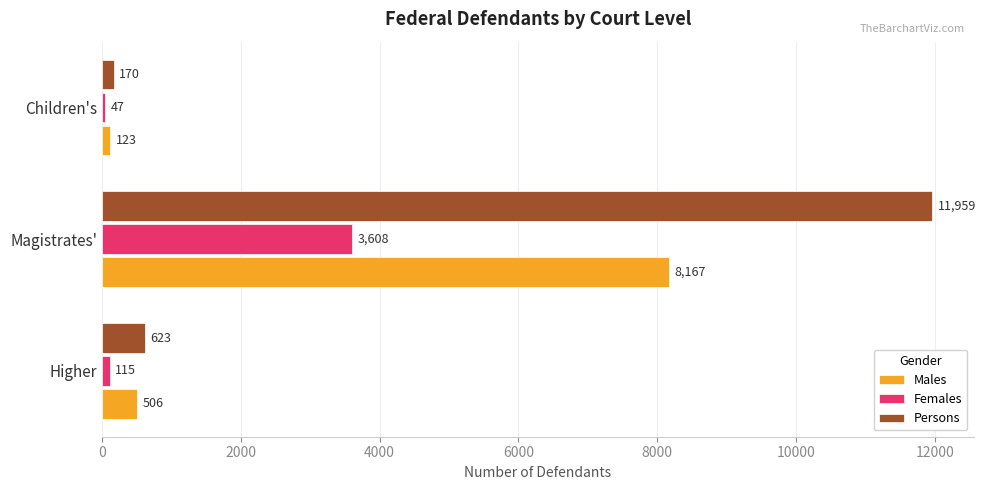

List the labels in order of Males value, largest first.

Magistrates', Higher, Children's